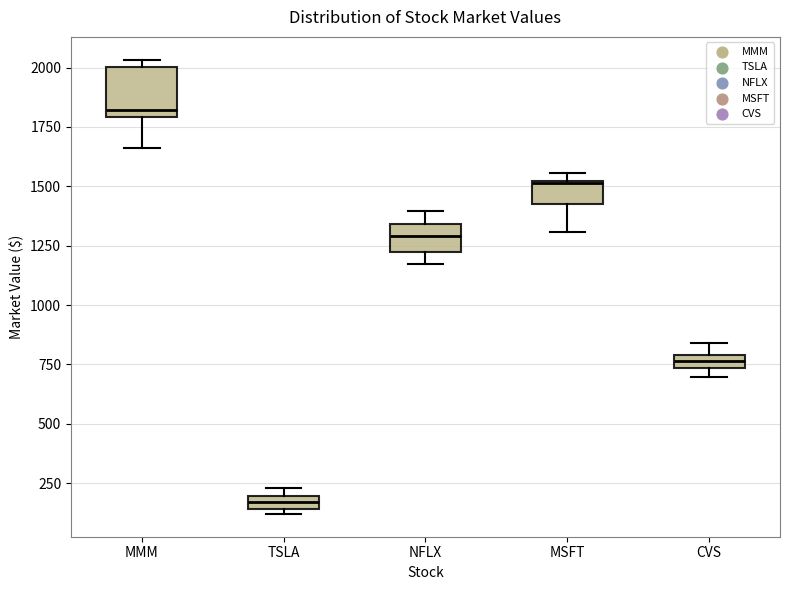

Which box is the tallest, from its lower edge to its upper edge?

MMM